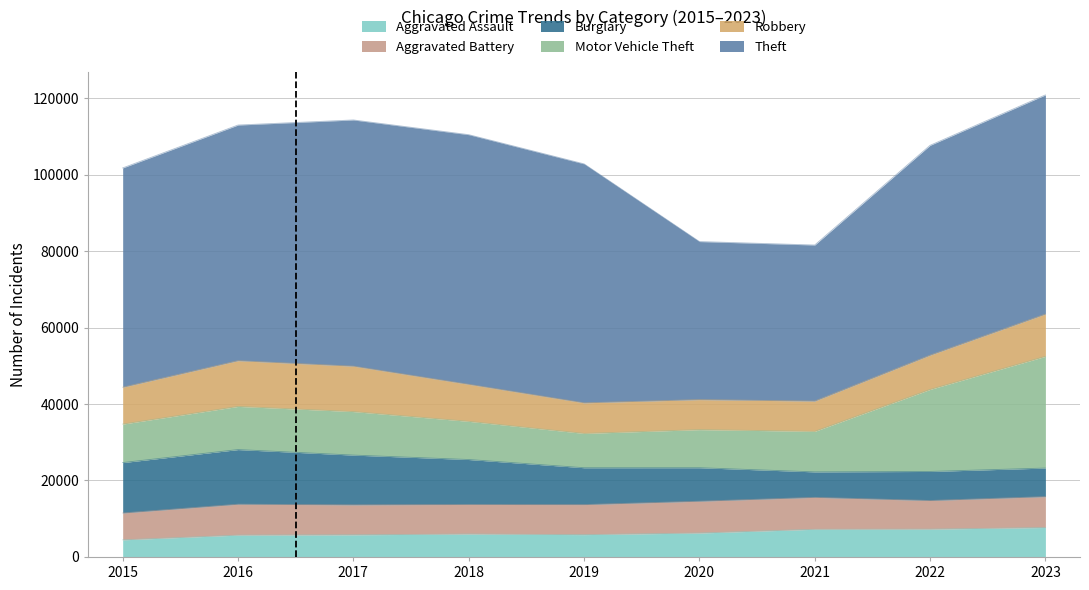

The Burglary series shows 3711 at 2018. True or false?

False